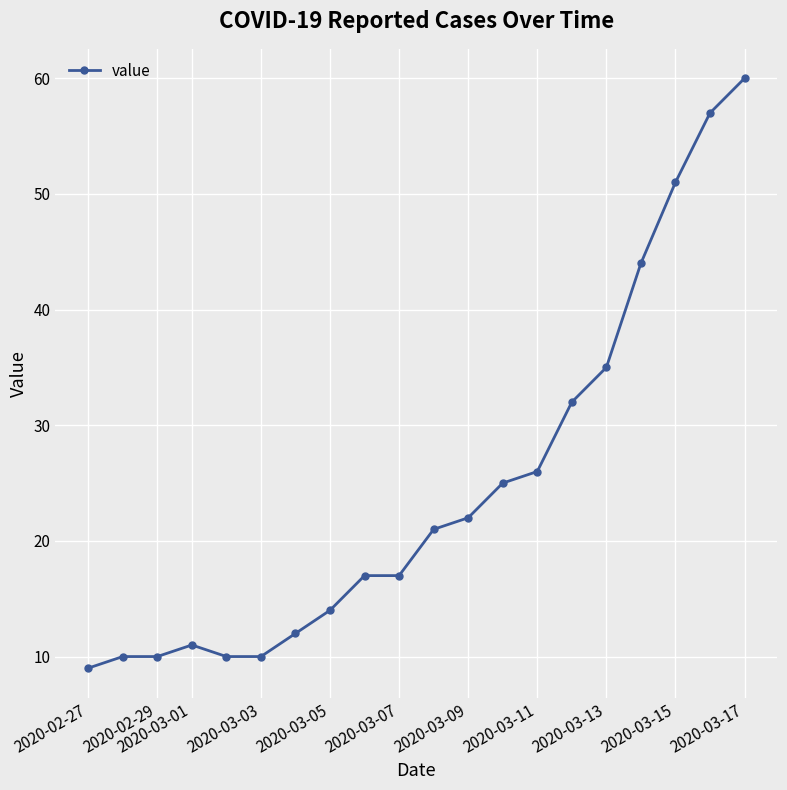

What is the maximum value shown in the chart?

60